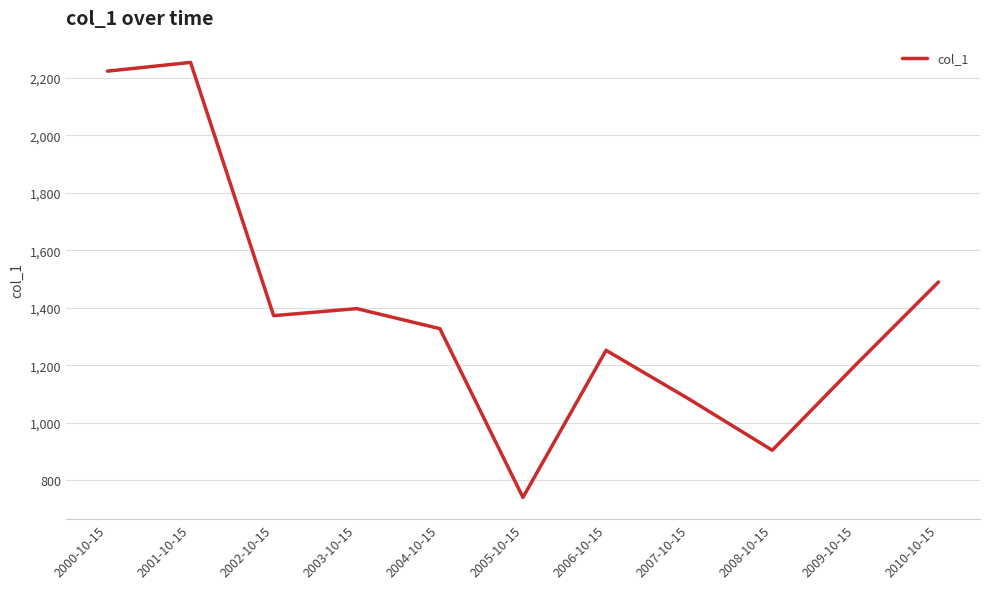

What is the change in value from 2001-10-15 to 2004-10-15?

-925.7